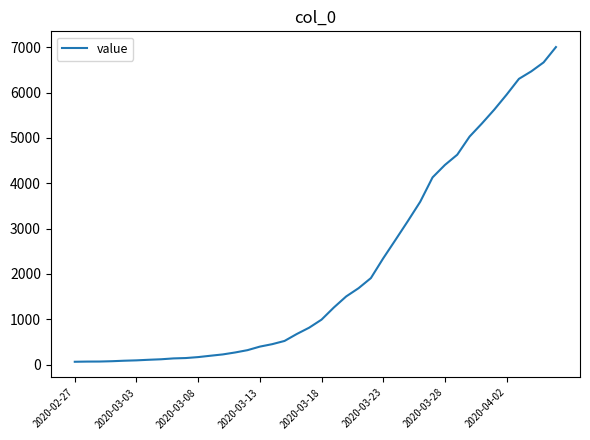

What is the maximum value shown in the chart?

7004